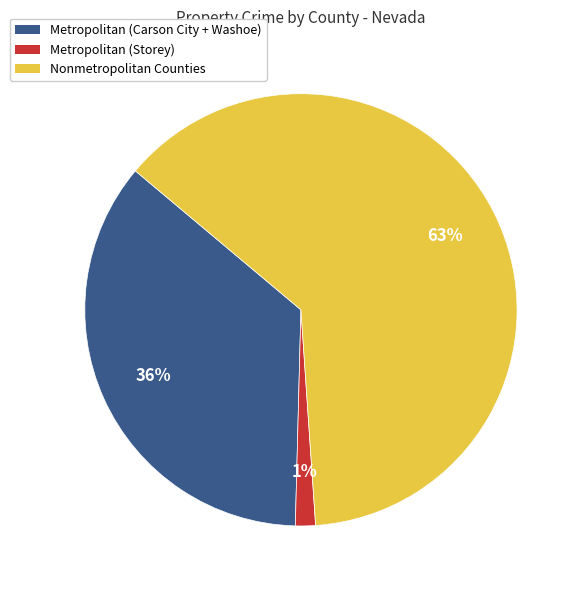

What is the ratio of the value at Metropolitan (Carson City + Washoe) to the value at Nonmetropolitan Counties?

0.6